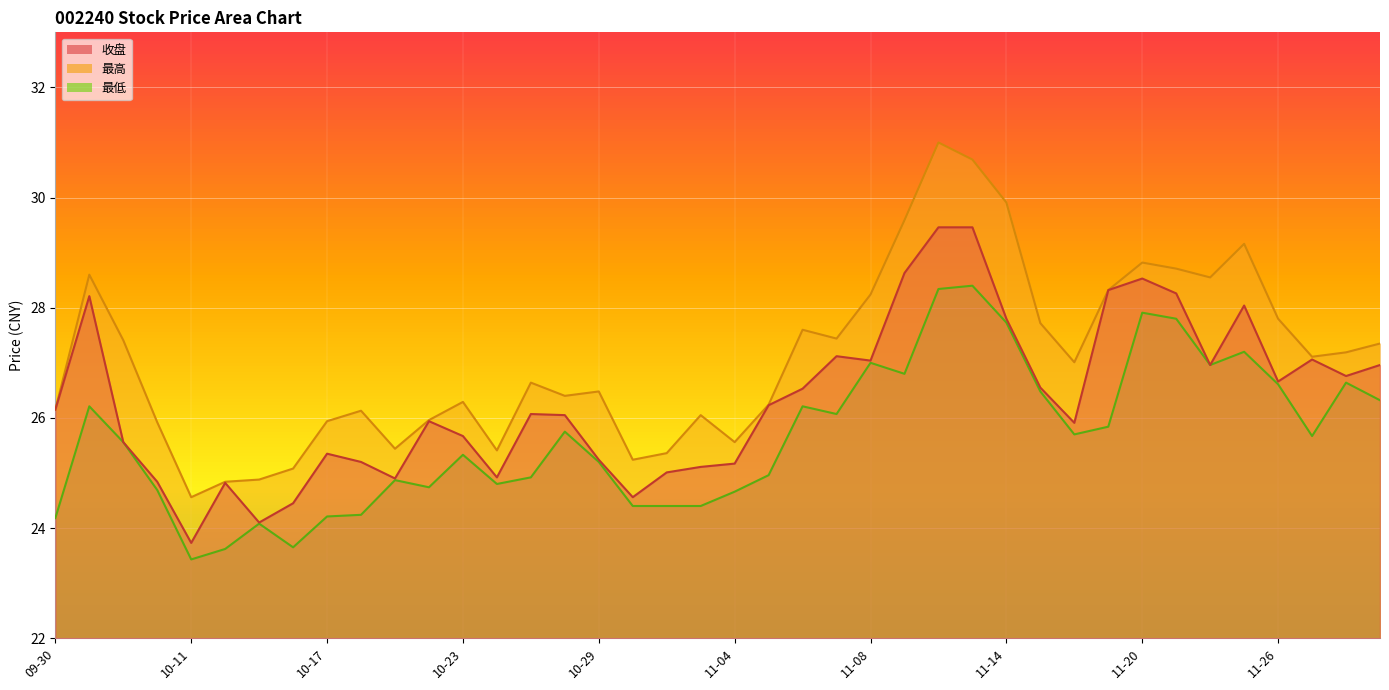

What is the minimum value for 最高?

24.6